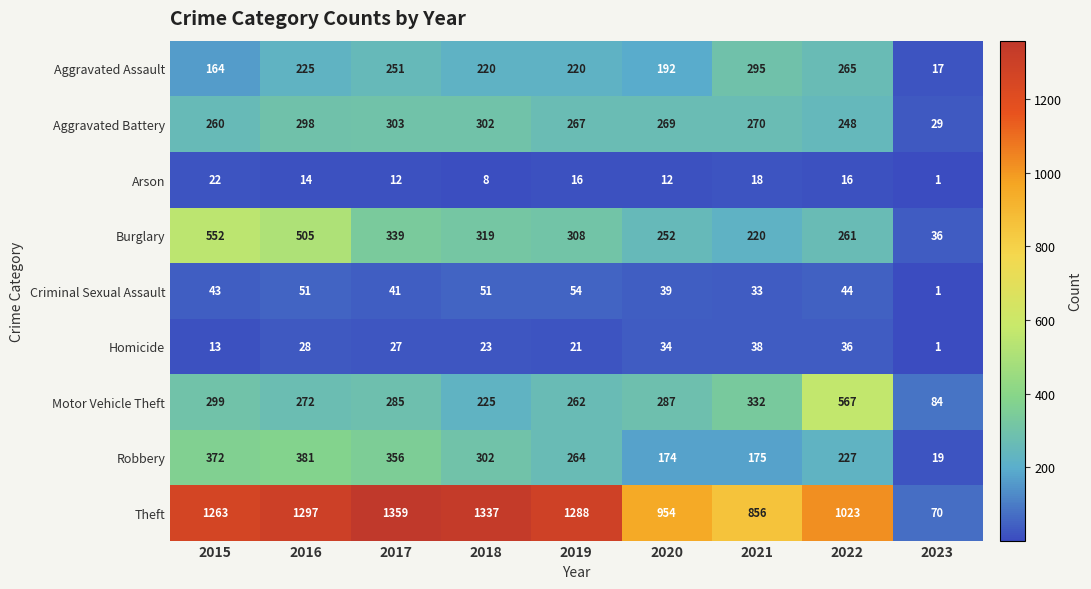

The value of Arson at 2019 is 3. True or false?

False